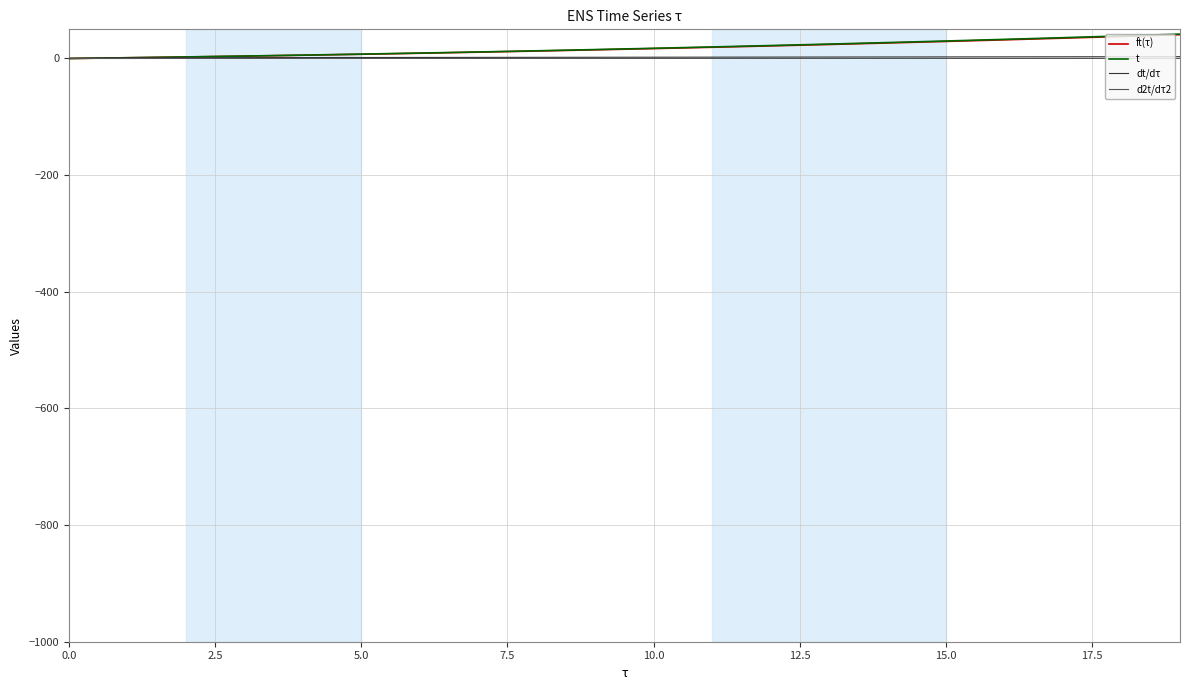

What are all the series names shown in the legend?

ft(τ), t, dt/dτ, d2t/dτ2